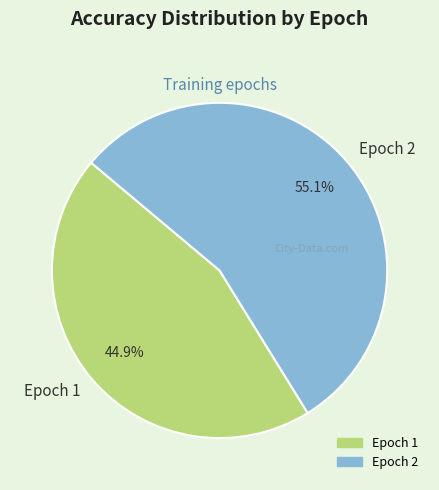

How much of the chart is everything except Epoch 2?

44.9%